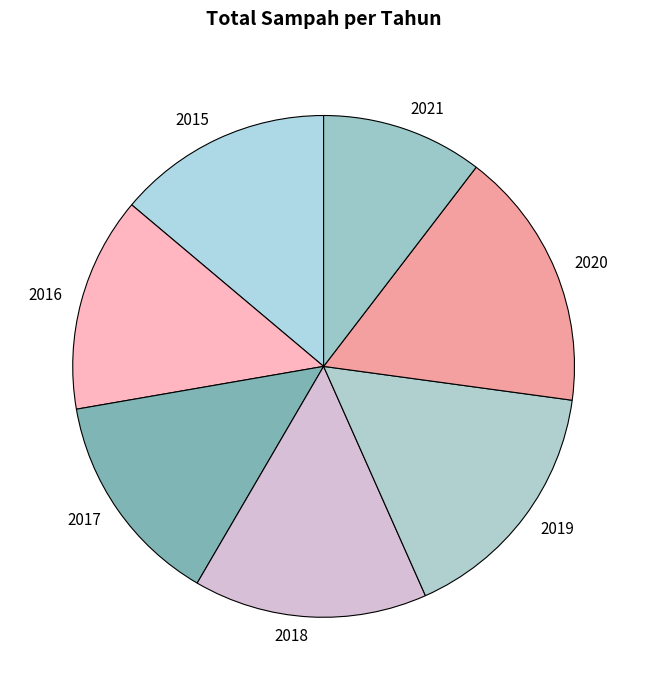

Do 2017 and 2015 together represent more than half of the pie?

No